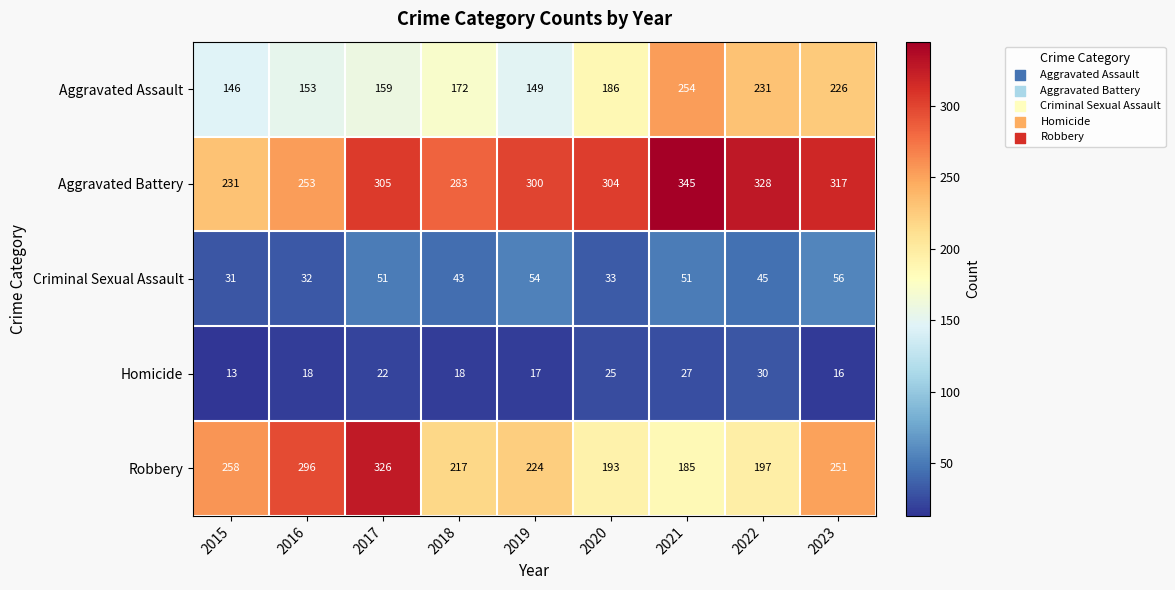

How many values in the Criminal Sexual Assault series are below 45?

4